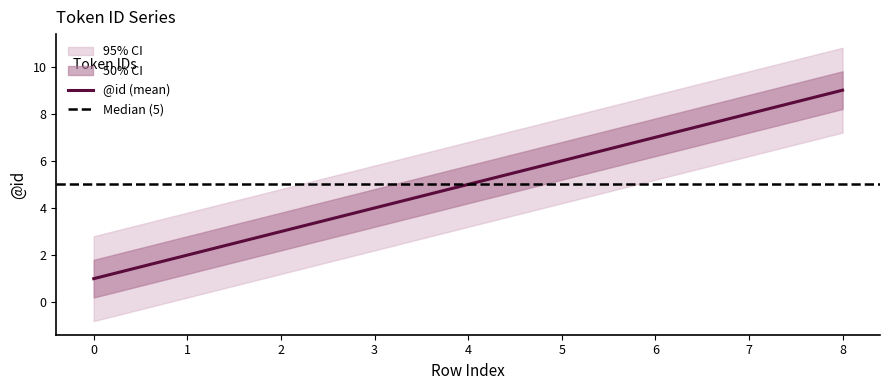

Reading left to right, extract all data points from this chart.

1	2	3	4	5	6	7	8	9